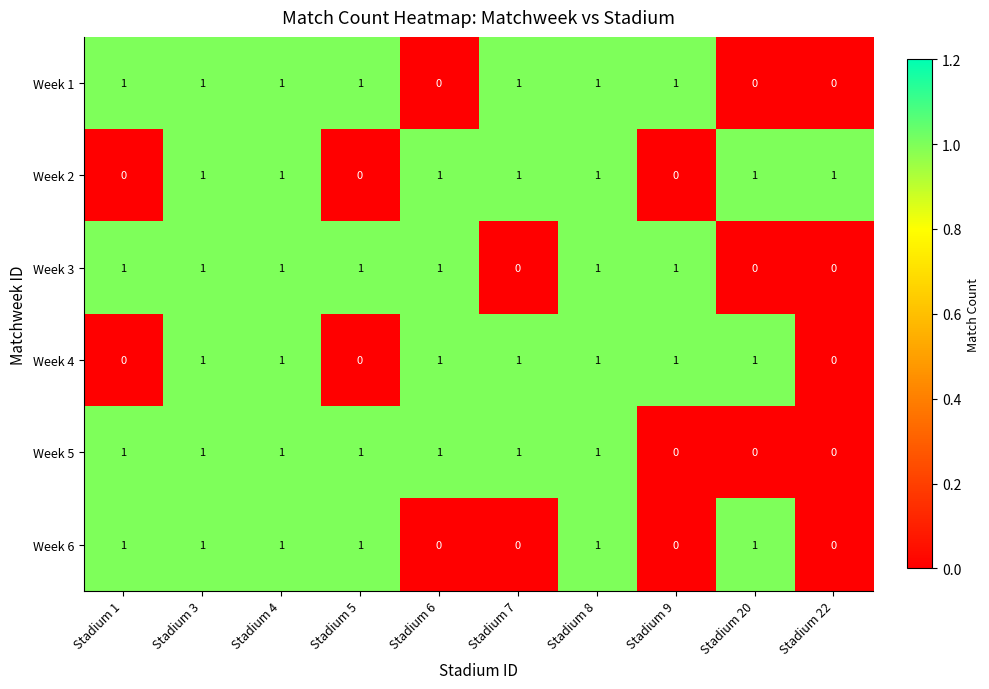

Is it true that Week 4 equals 1 at Stadium 3?

True